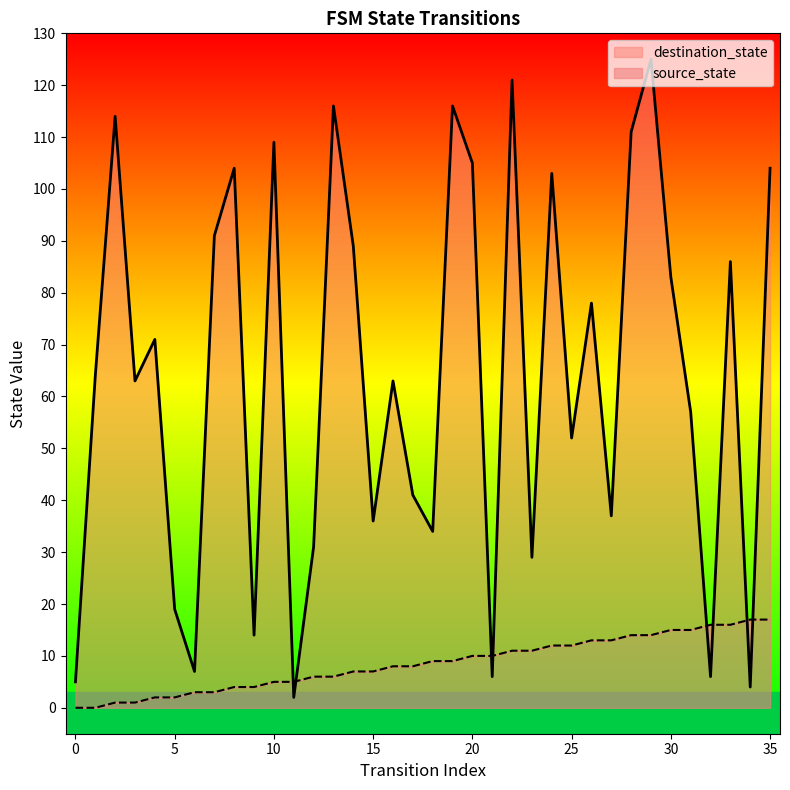

What is the total value across all series at 26?

91